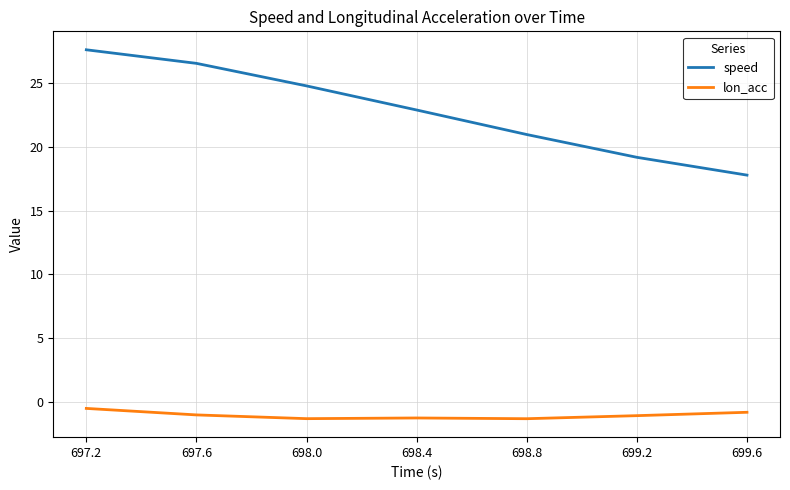

Is it true that lon_acc equals -0.3 at 698.0?

False